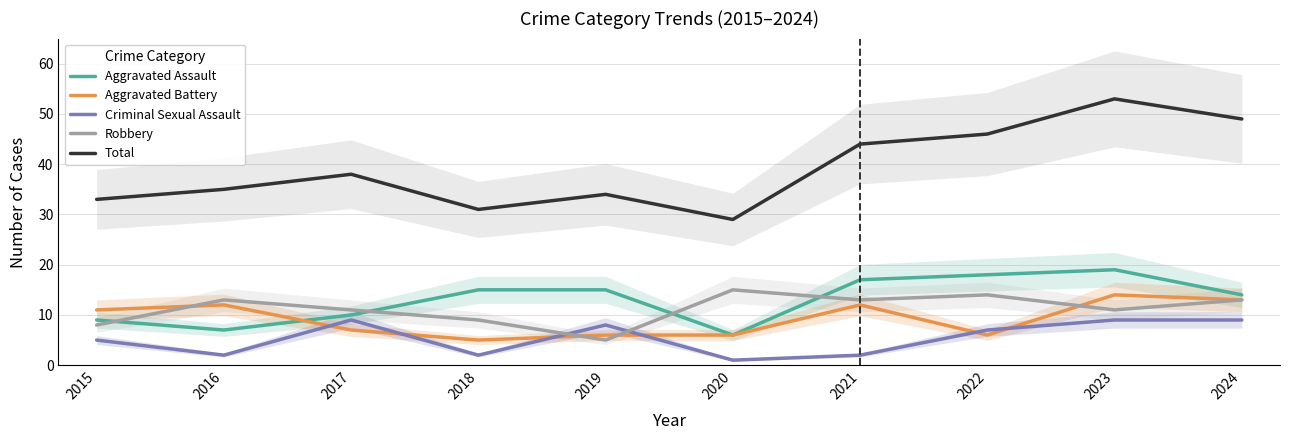

What are all the series names shown in the legend?

Aggravated Assault, Aggravated Battery, Criminal Sexual Assault, Robbery, Total